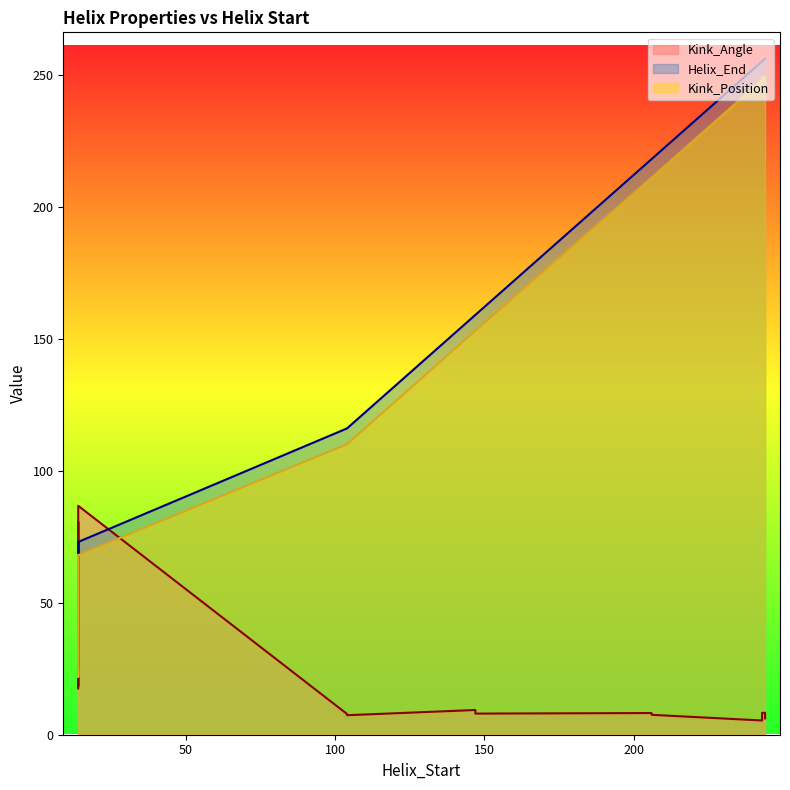

Reading left to right, what are all the values shown in this chart?

Kink_Angle: 17.5	80.6	7.4	9.4	8.2	8.3	8.3	18.3	86.7	7.9	8.0	7.5	5.4	6.2
Helix_End: 26.0	73.0	116.0	159.0	218.0	255.0	256.0	26.0	73.0	116.0	159.0	218.0	255.0	256.0
Kink_Position: 22.0	68.0	110.0	153.0	211.0	249.0	249.0	22.0	68.0	110.0	153.0	211.0	248.0	249.0